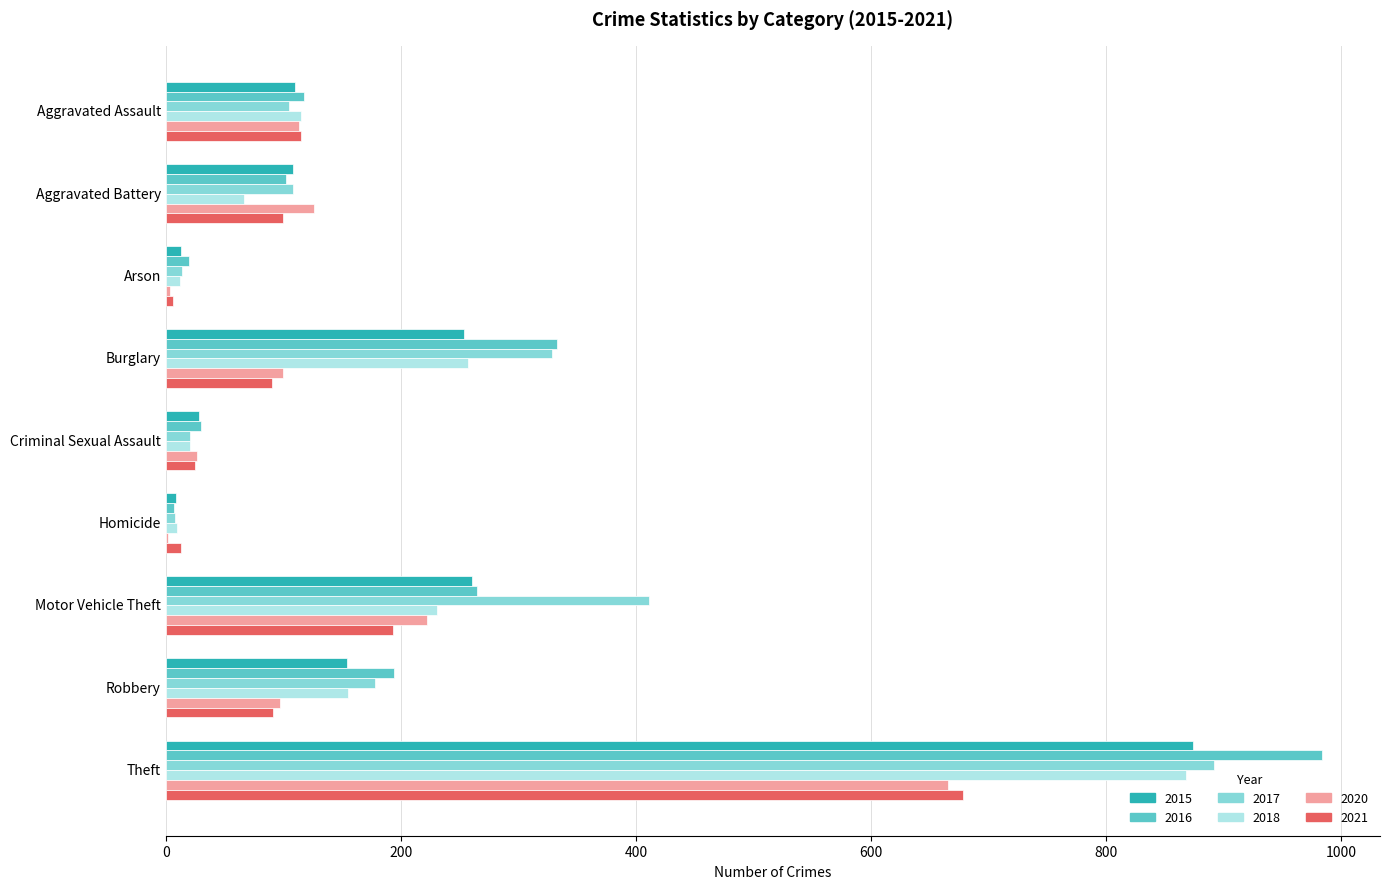

At which category is the sum across all series the highest?

Theft